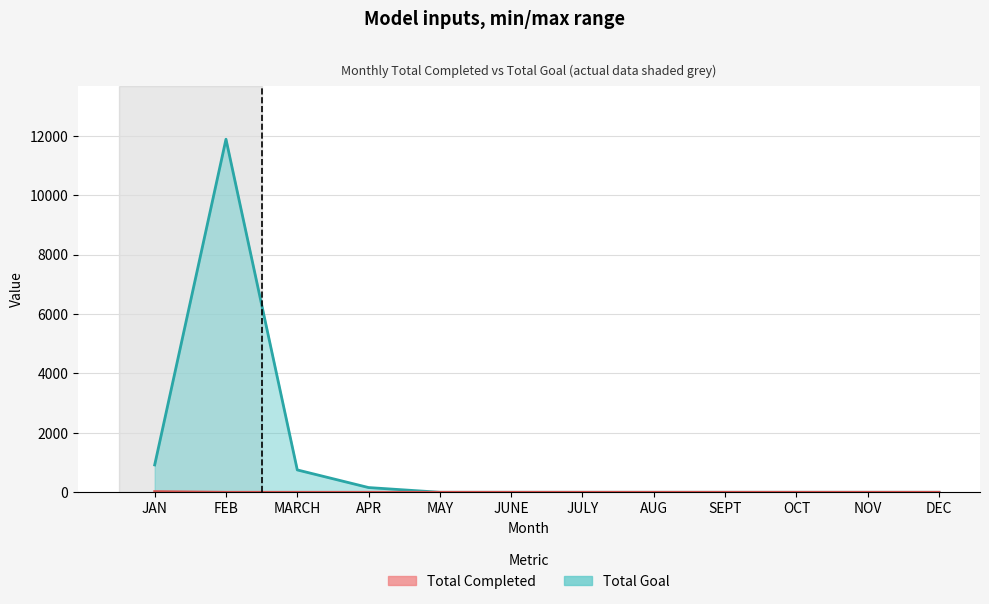

What is the difference between the maximum and minimum values in the Total Goal series?

11888